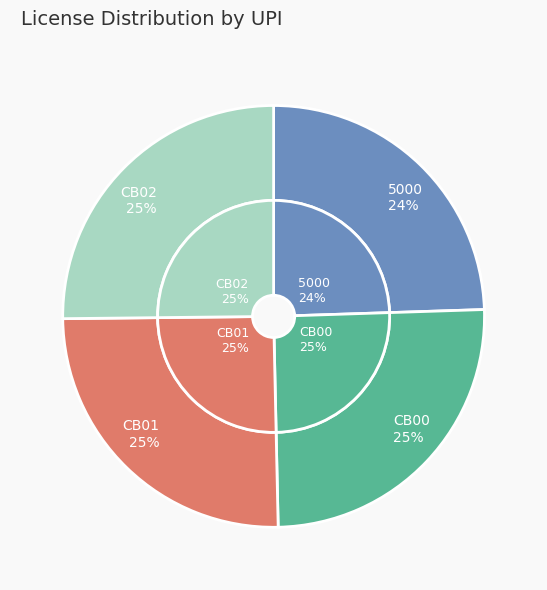

How many slices are in this pie chart?

4